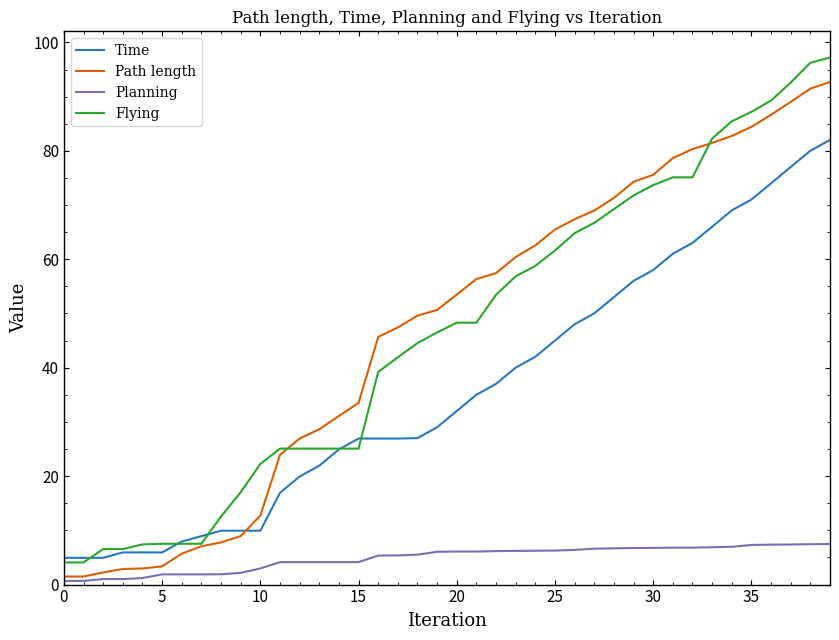

What is the maximum value shown in the chart?

97.2